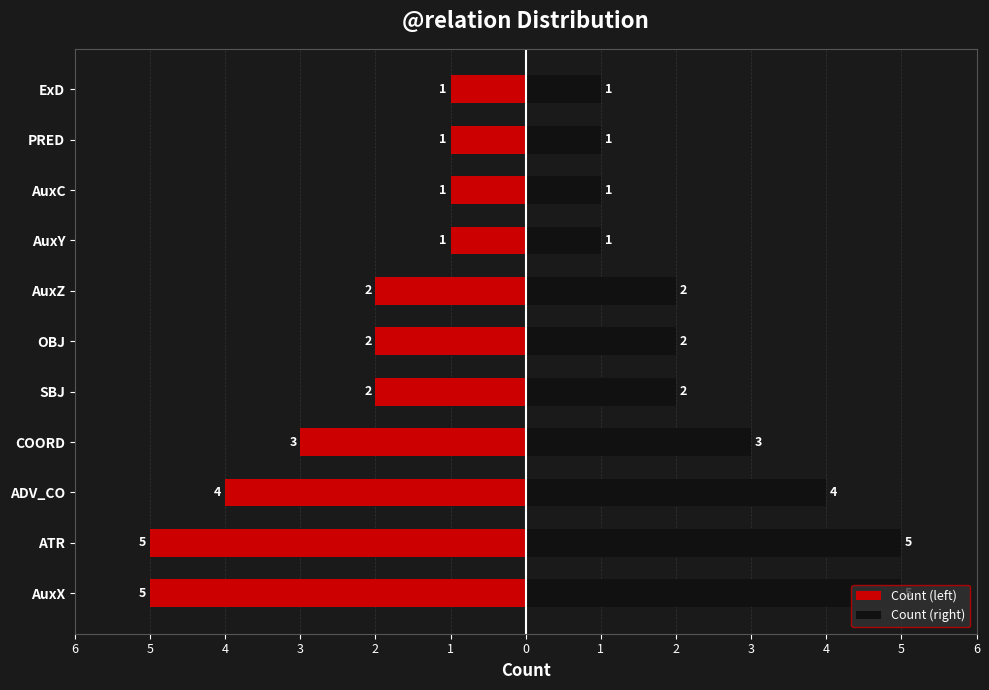

What is the difference between the maximum and second lowest values in the Count (left) series?

4